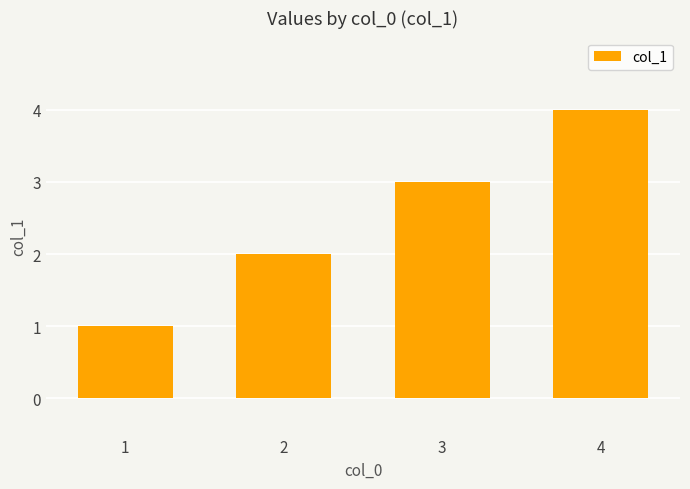

What is the ratio of the value at 4 to the value at 2?

2.0